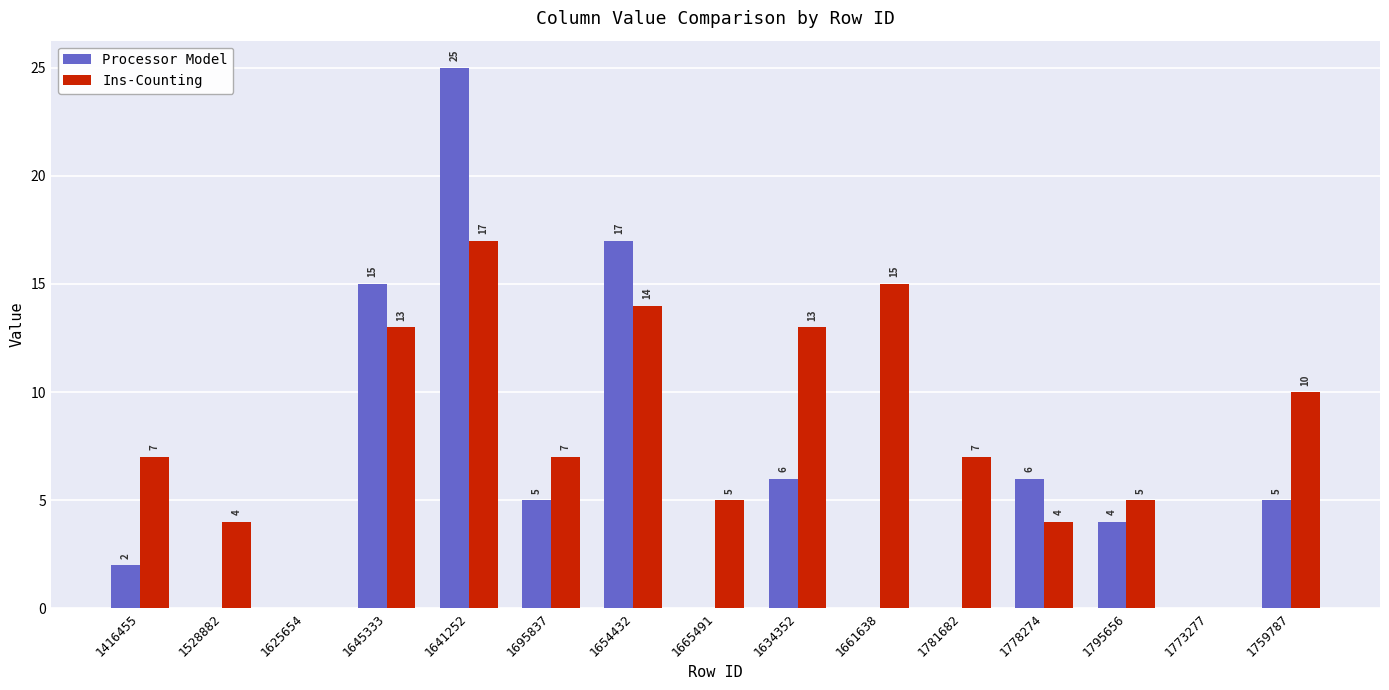

What is the total value across all series at 1795656?

9